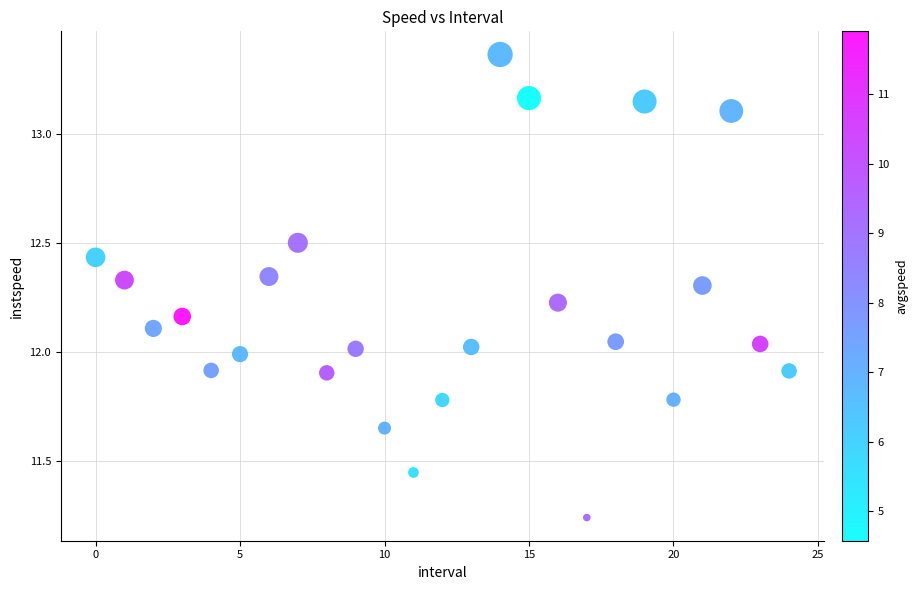

What is the range of Y values (max minus min)?

2.1